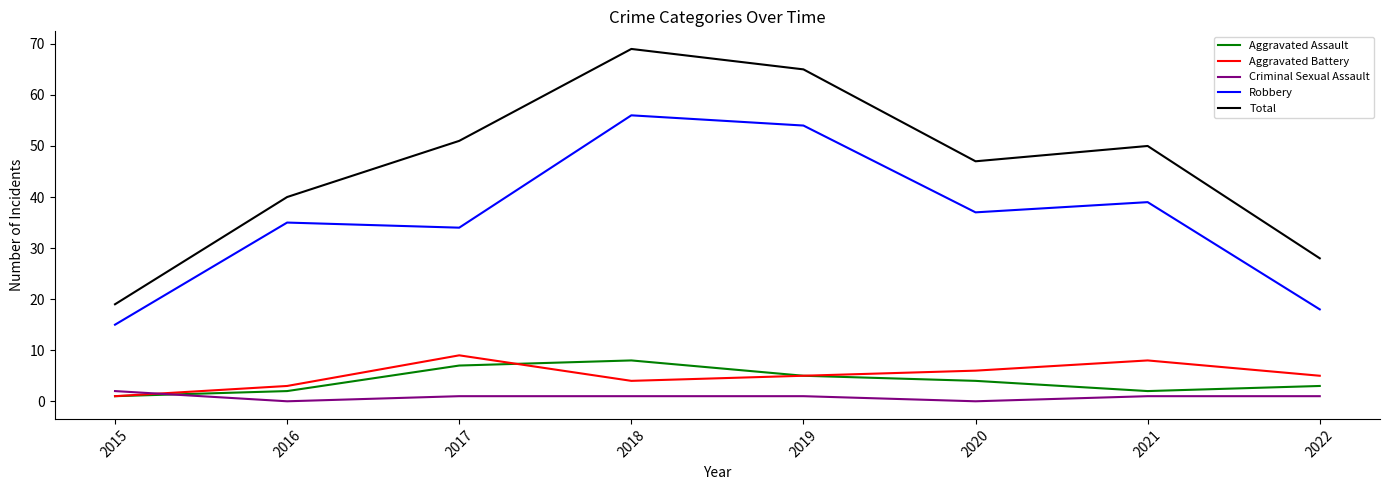

Count the number of data series in this chart.

5